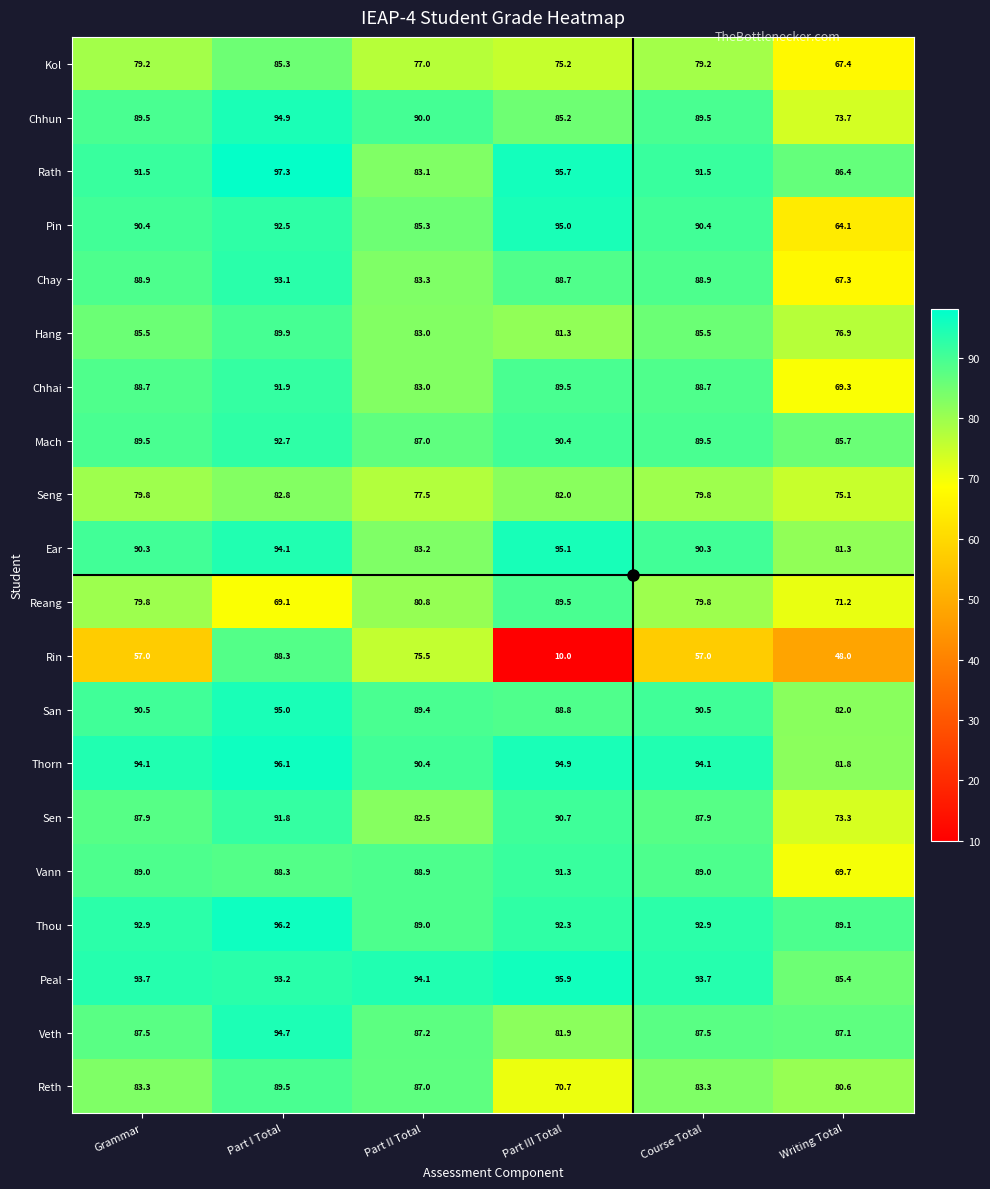

At which label does San first exceed 90?

Grammar